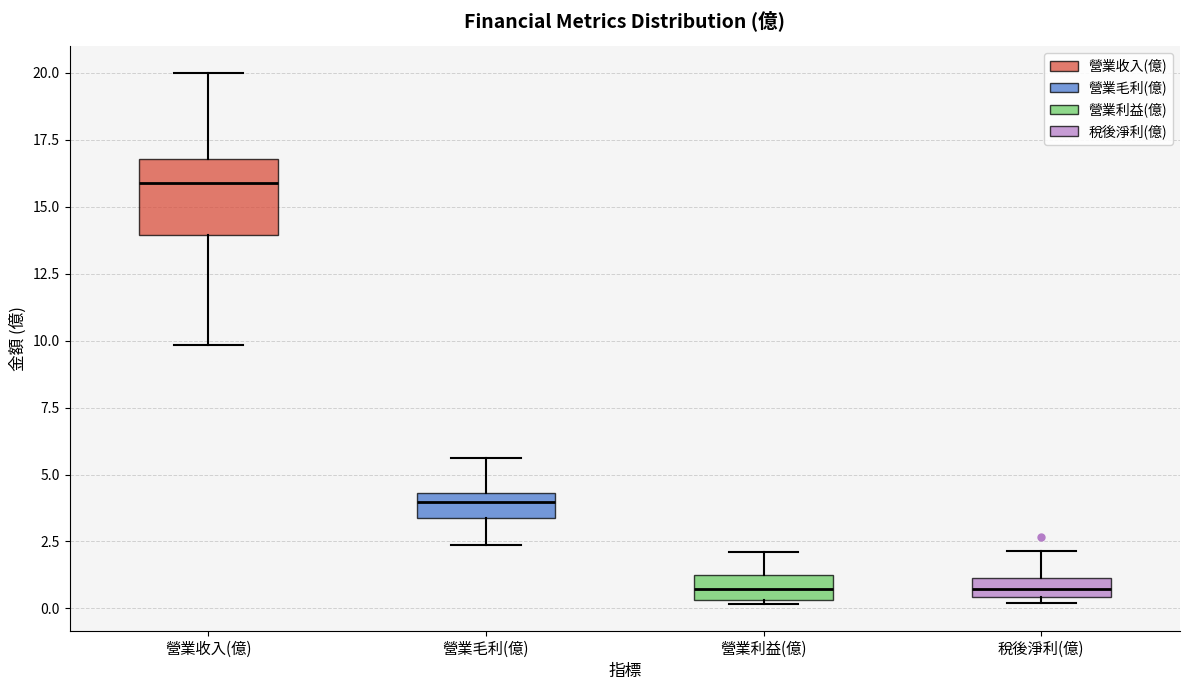

Which box's median line is the highest?

營業收入(億)